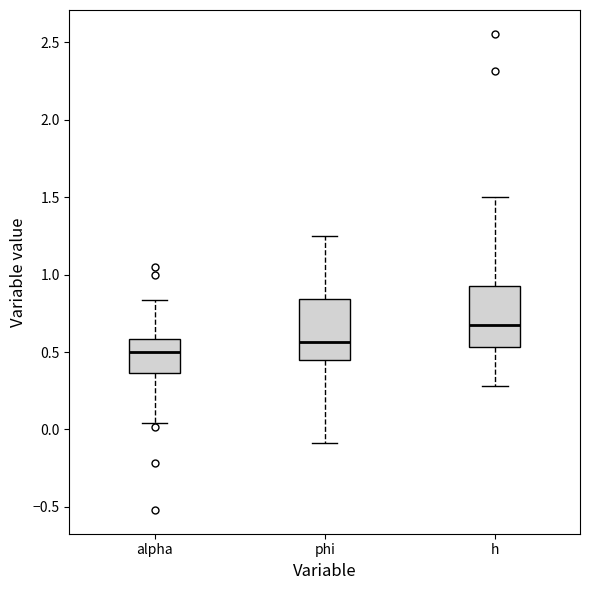

Which box has the lowest median line?

alpha